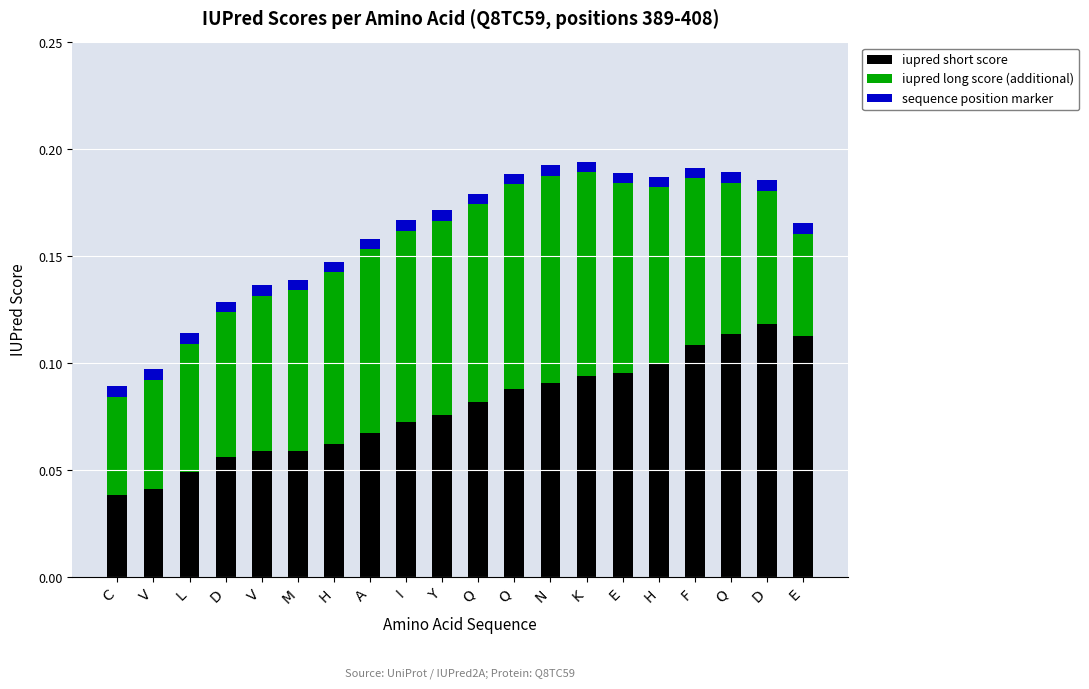

Are the bars grouped side by side (vs. stacked)?

No